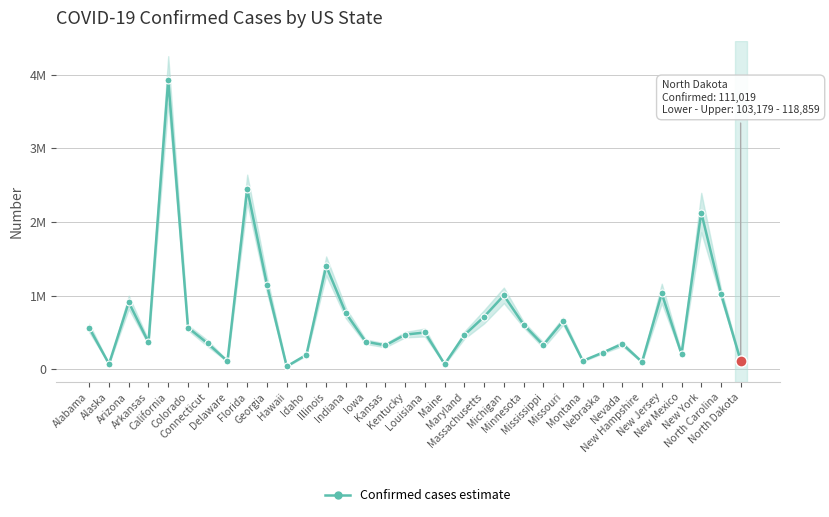

What is the label of the 31st point from the left?

New Mexico